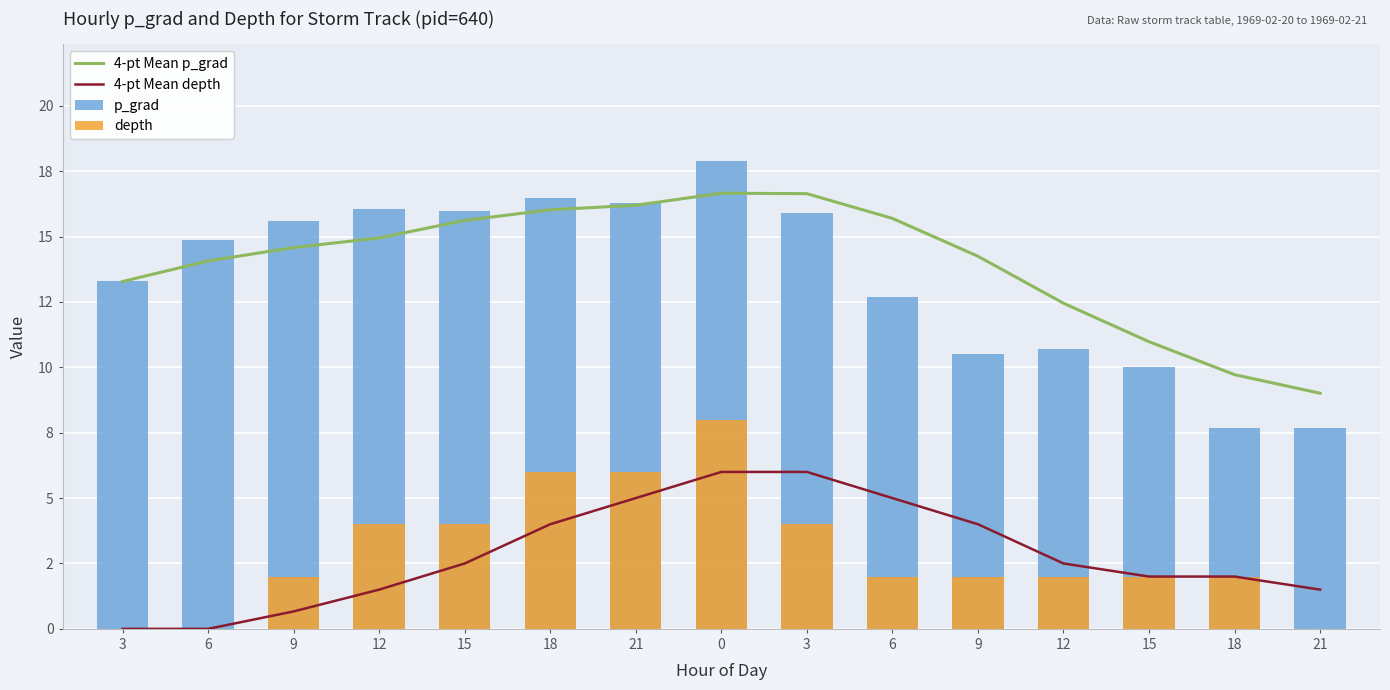

Which series changed the most between 3 and 18?

p_grad